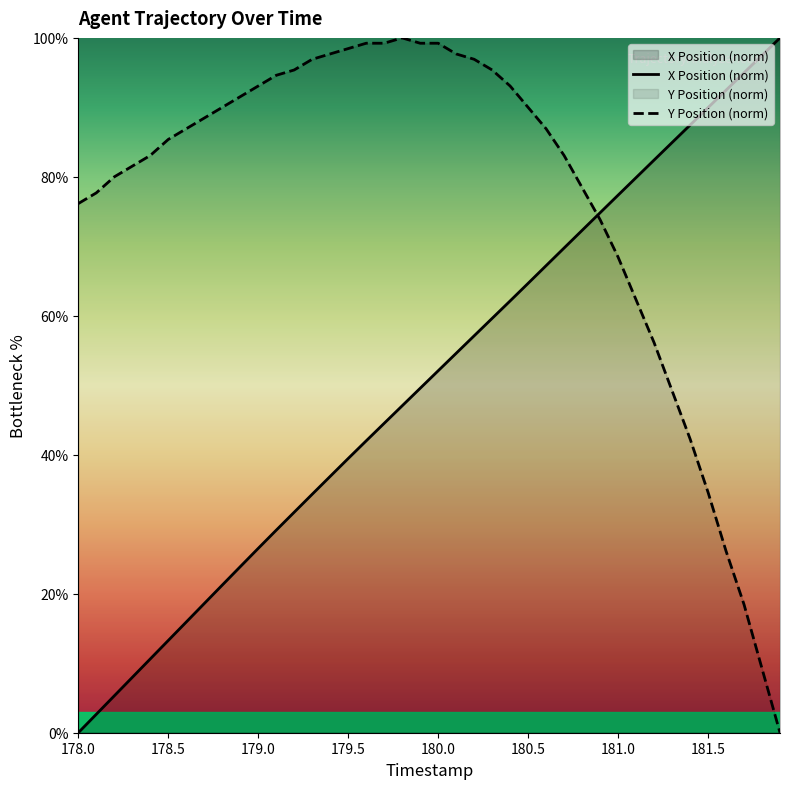

What are all the series names shown in the legend?

X Position (norm), Y Position (norm)